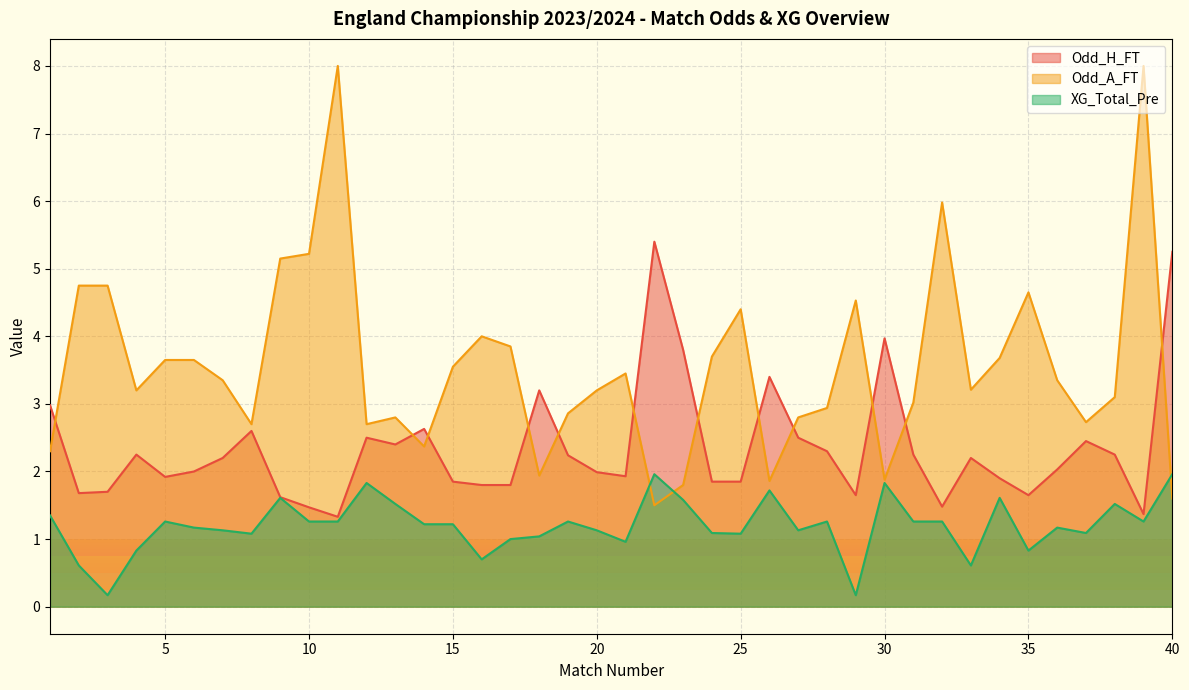

How many lines are shown in the chart?

3